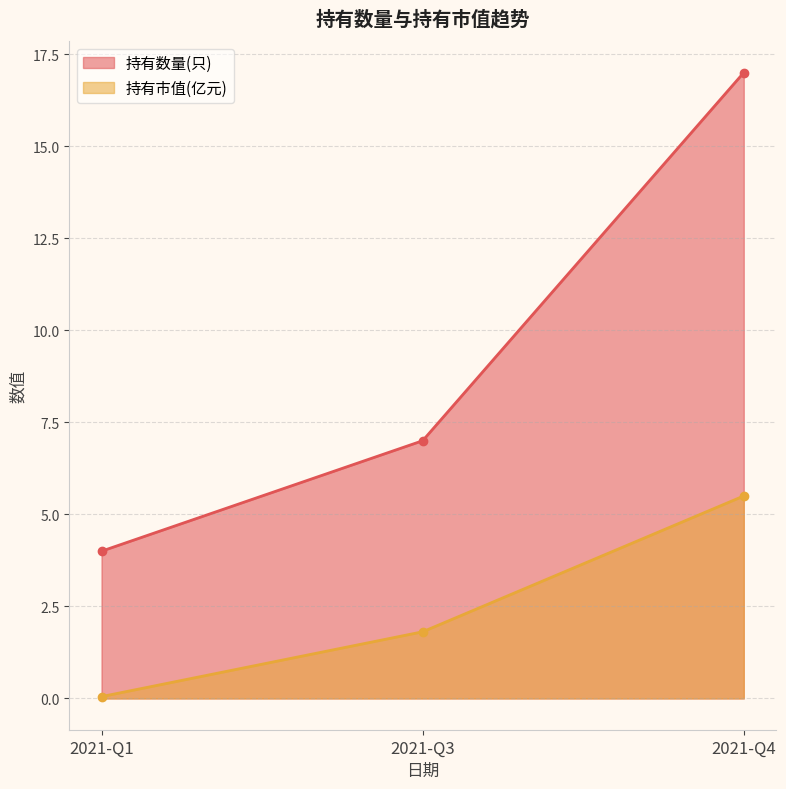

True or false: 持有数量(只) has a value of 7.0 at 2021-Q3.

True